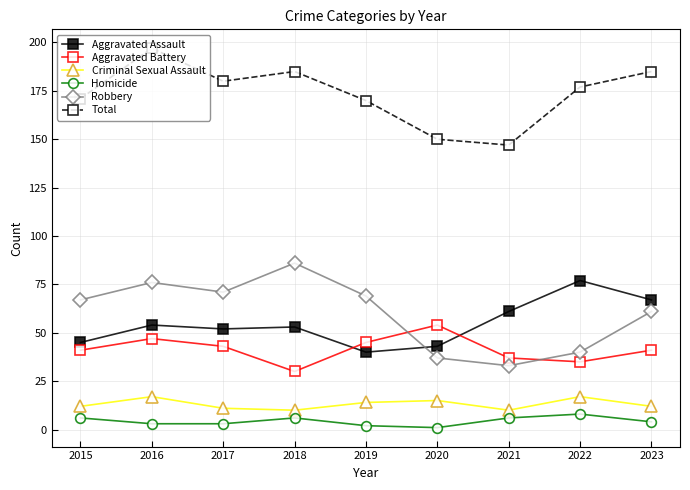

Which series changed the most between 2015 and 2022?

Aggravated Assault